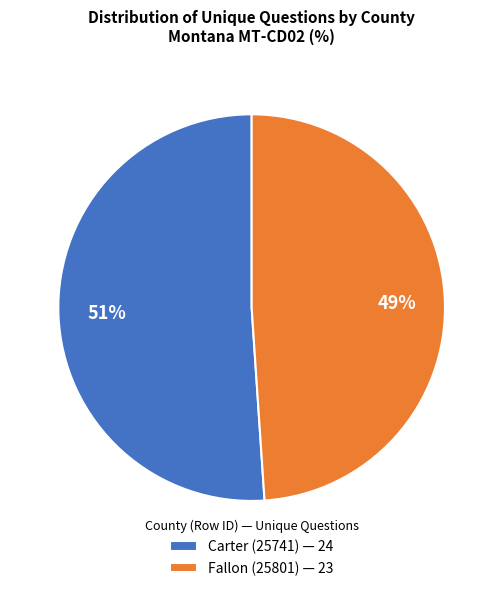

Combined, do Carter (25741) and Fallon (25801) account for over 50%?

Yes